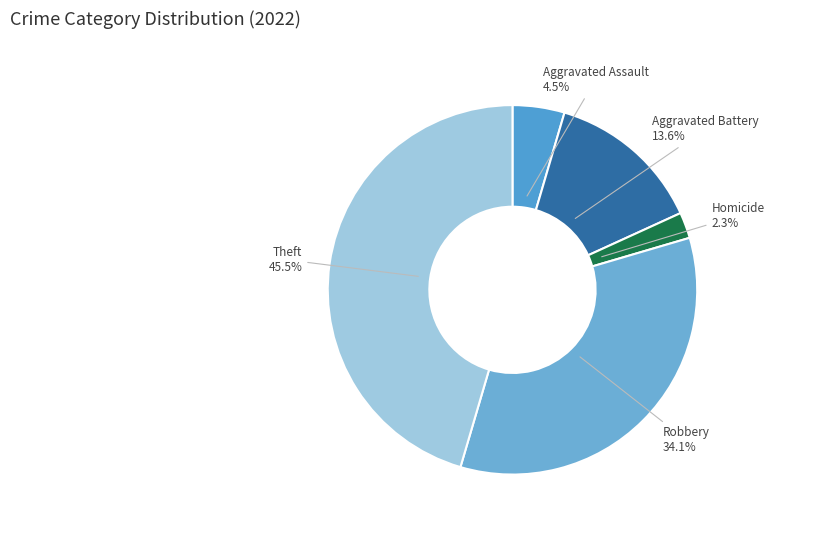

Does any single category account for the majority?

No